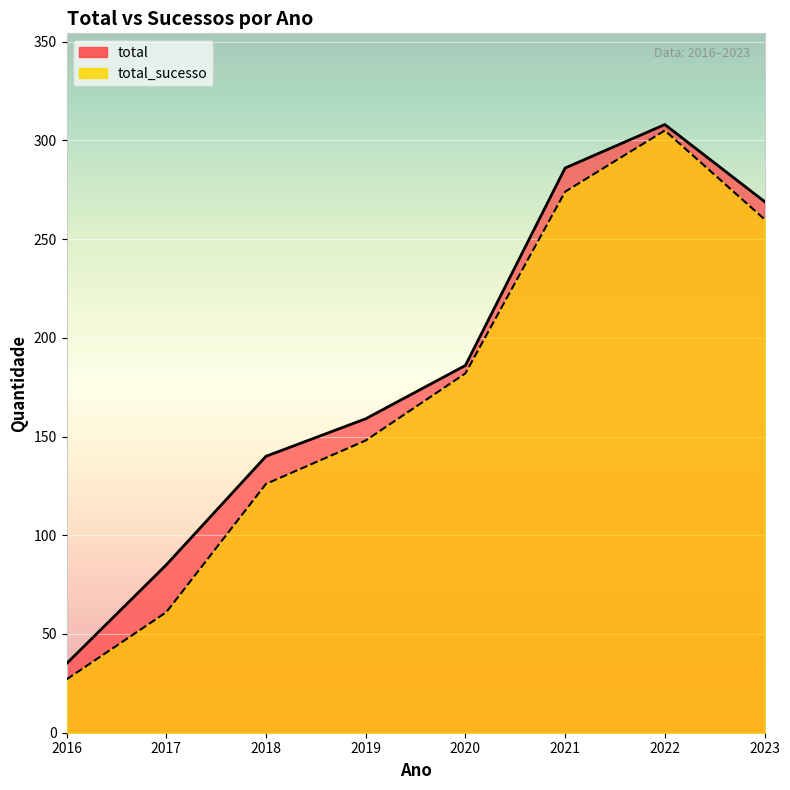

The total_sucesso series shows 61 at 2017. True or false?

True